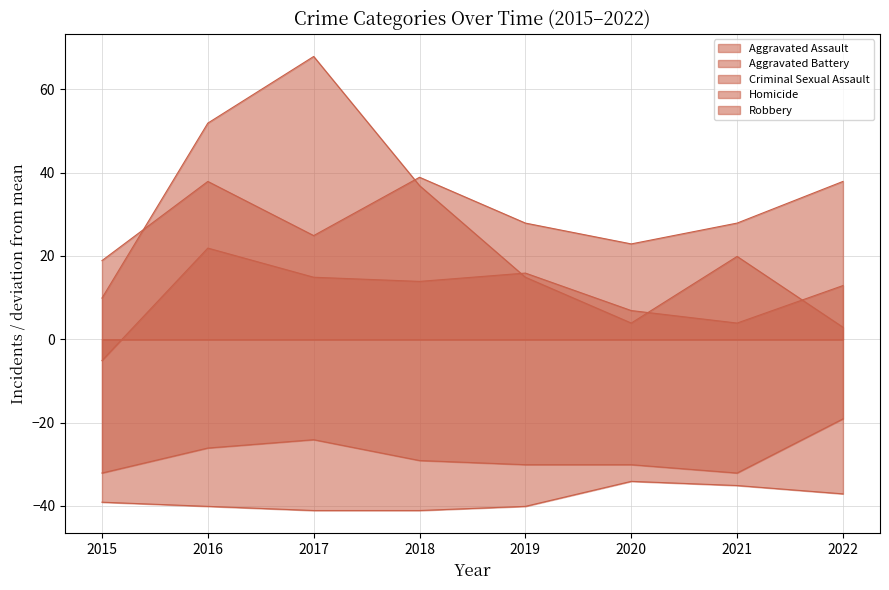

At which category does Aggravated Assault reach its first local peak?

2016